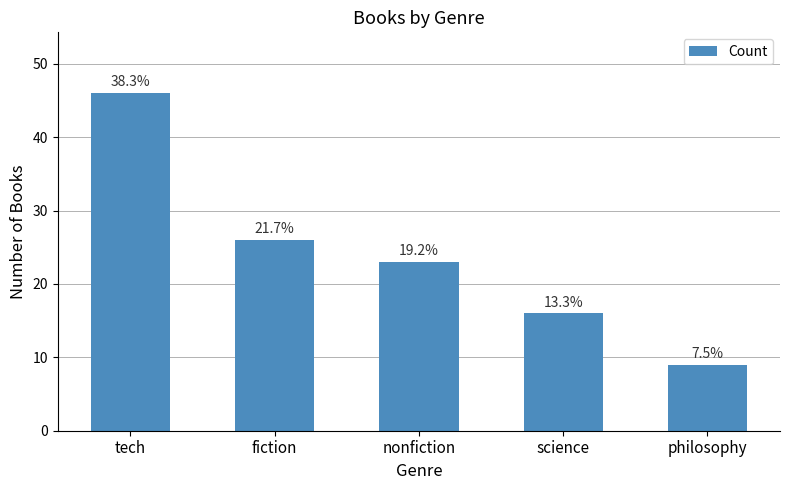

Reading left to right, list all the values displayed in this chart.

46	26	23	16	9